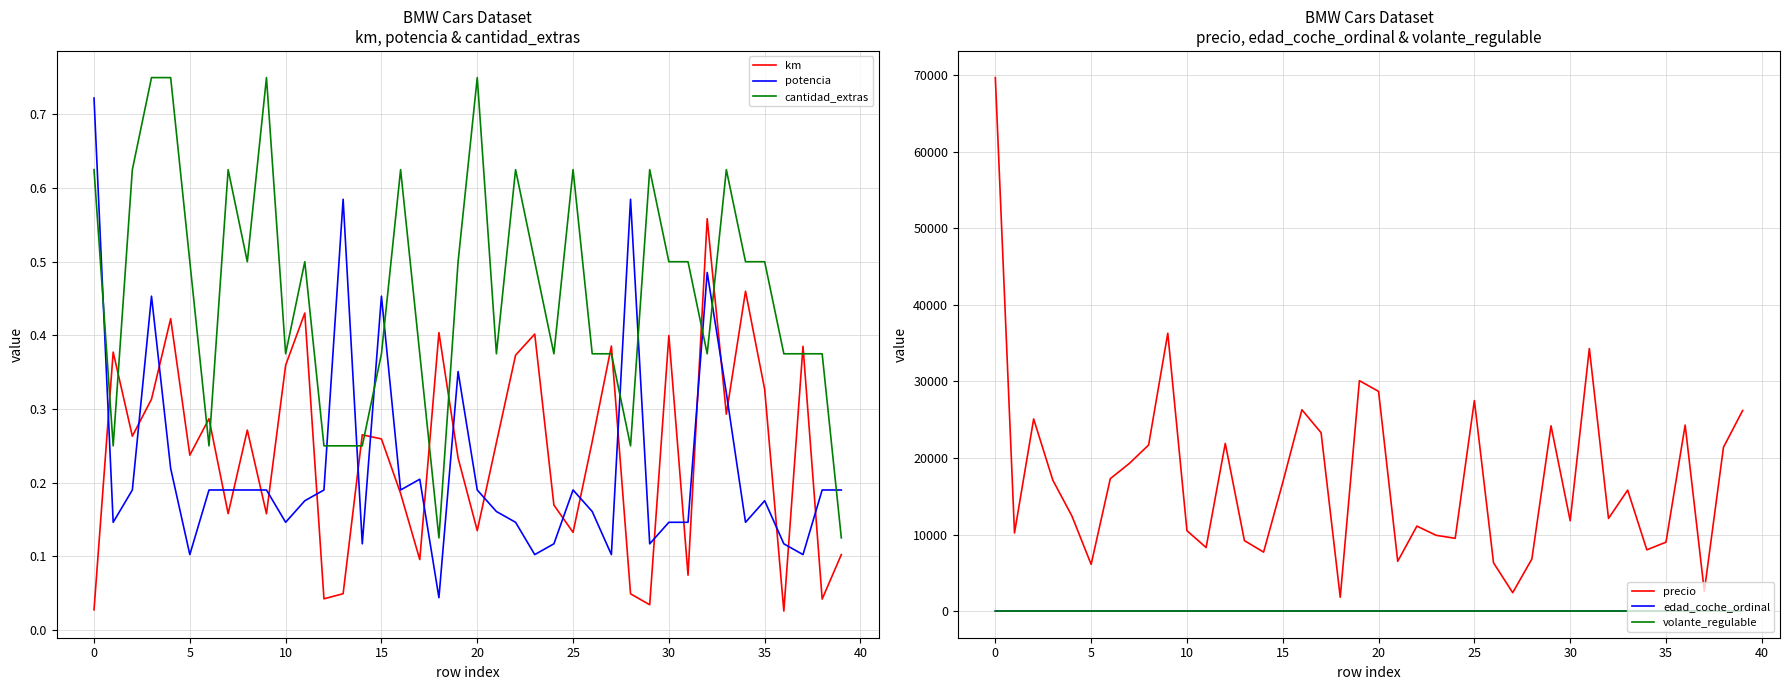

How many distinct data groups are displayed?

6